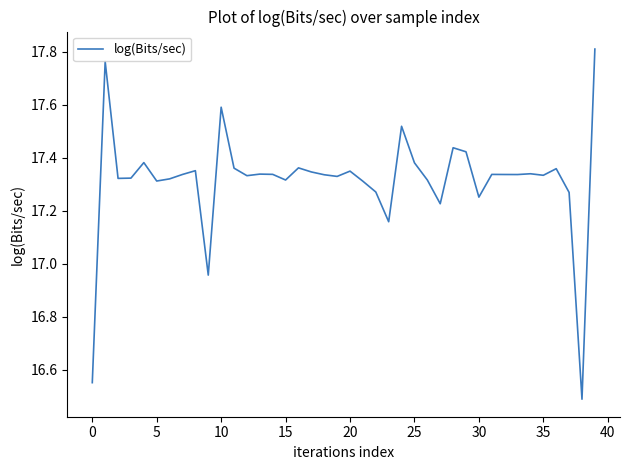

What is the smallest value displayed?

16.5